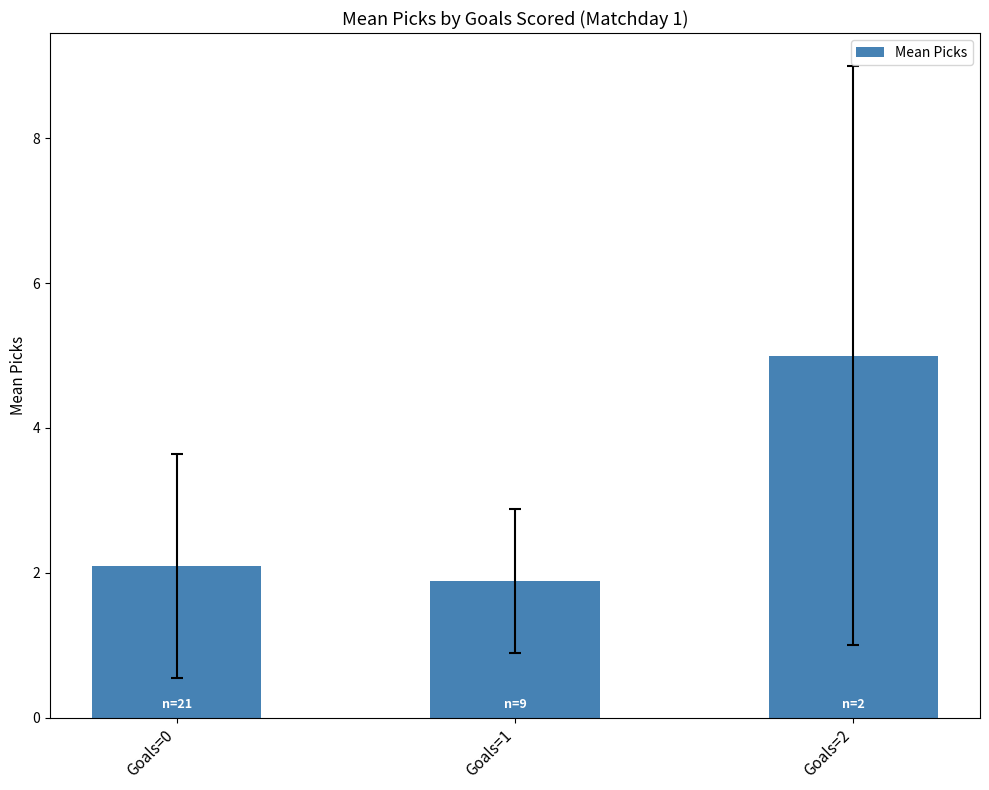

Reading right to left, extract all data points from this chart.

5.0	1.9	2.1